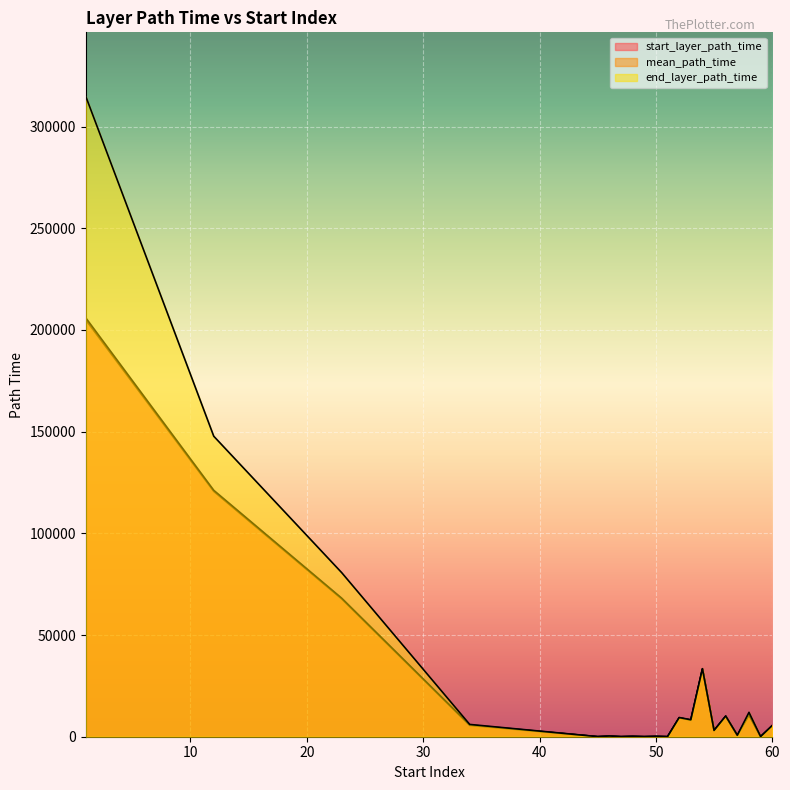

True or false: start_layer_path_time and end_layer_path_time cross at least once.

False